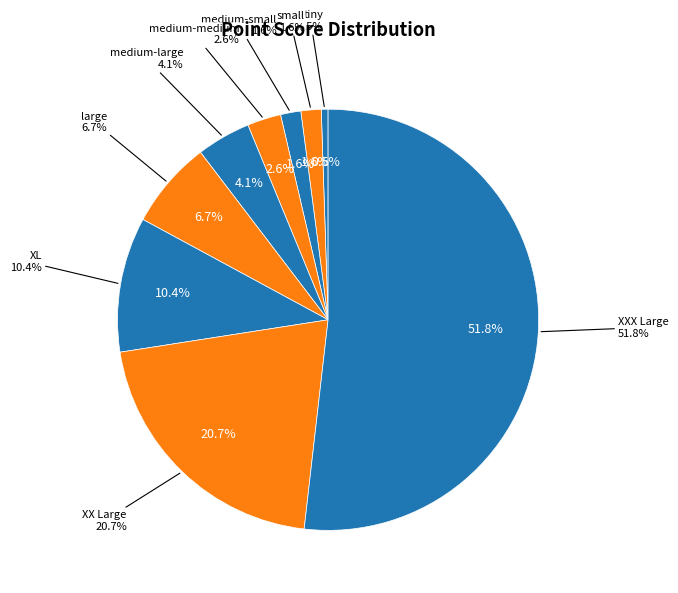

To the nearest percent, what is the difference between the medium-large and XX Large slice percentages?

17%